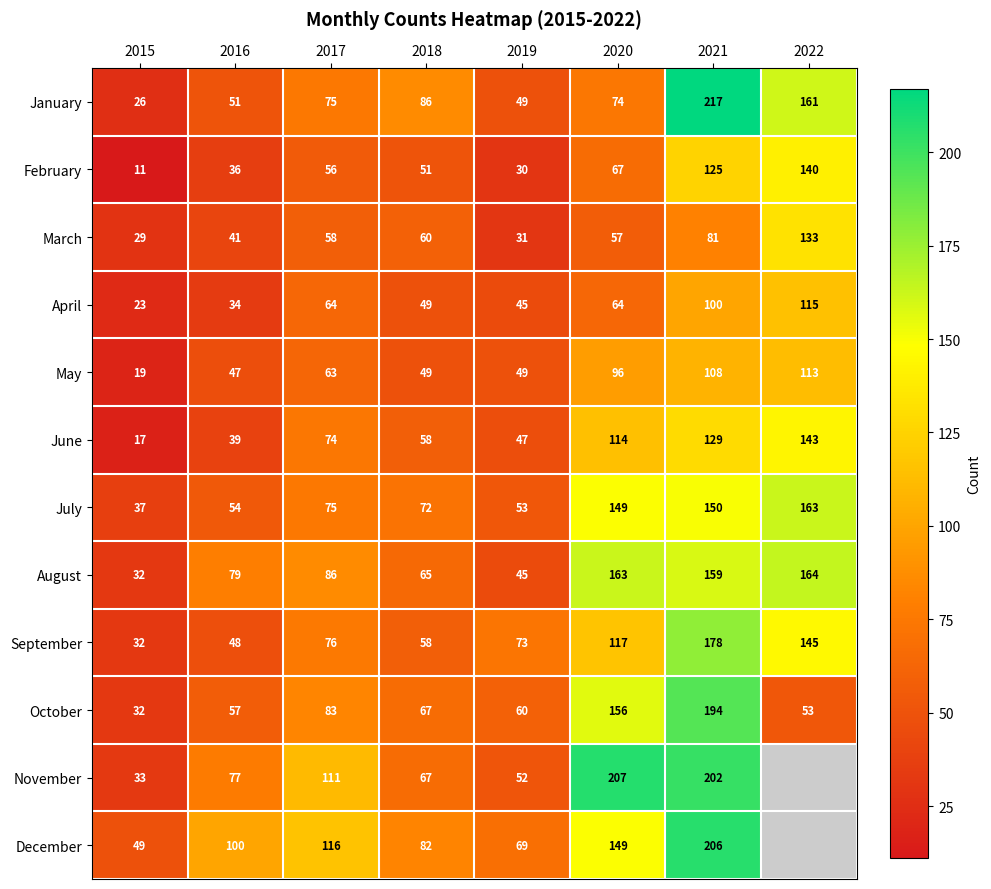

What is the approximate value of April at 2017, to the nearest 5?

65